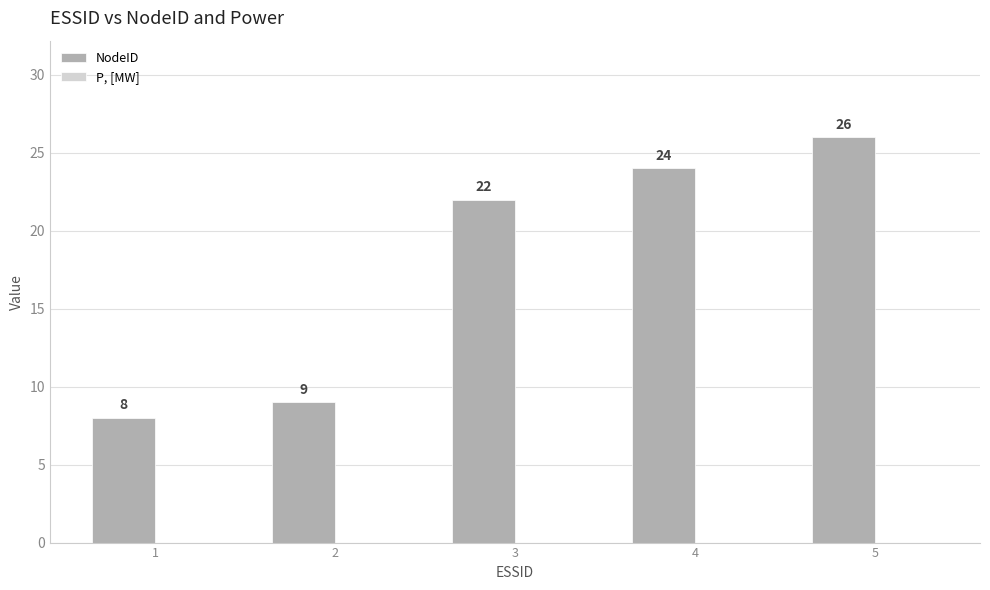

Approximately how many times larger is the value at 3 compared to 2?

2.4